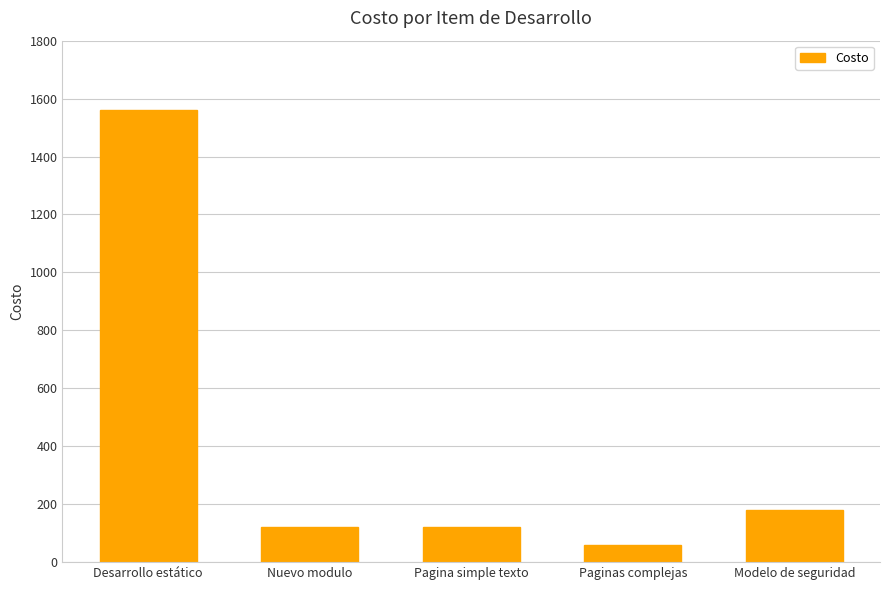

The value at Nuevo modulo is 35. True or false?

False